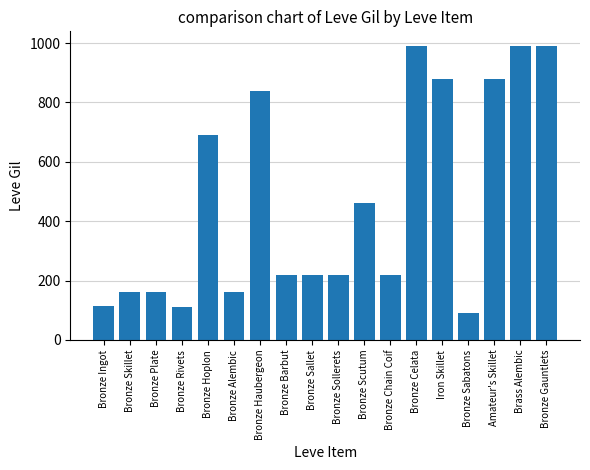

The value at Bronze Sabatons is 52. True or false?

False